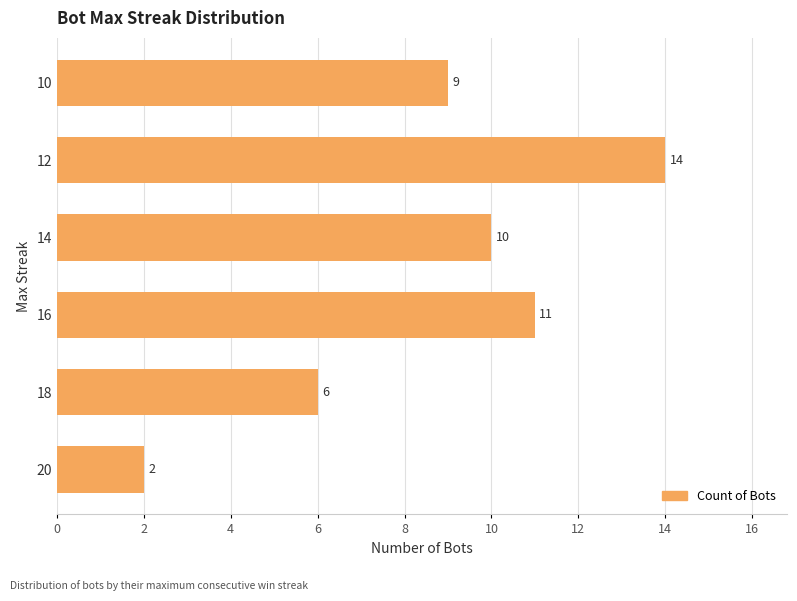

The value at 20 is 1. True or false?

False